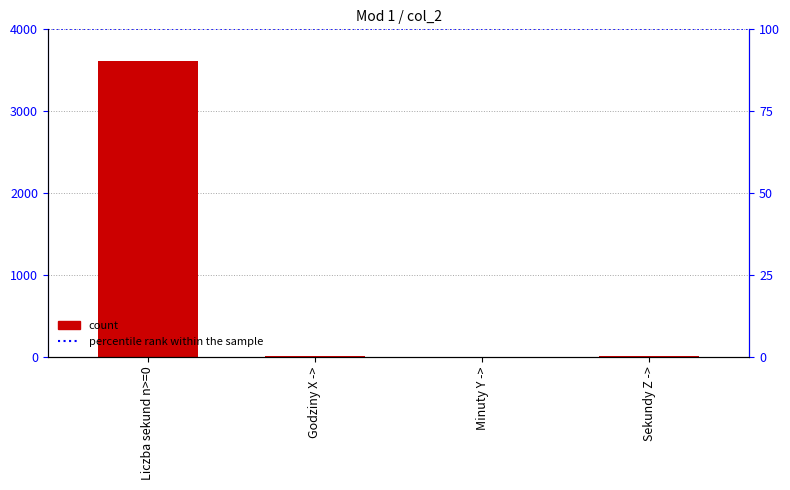

What is the sum of all values?

3615